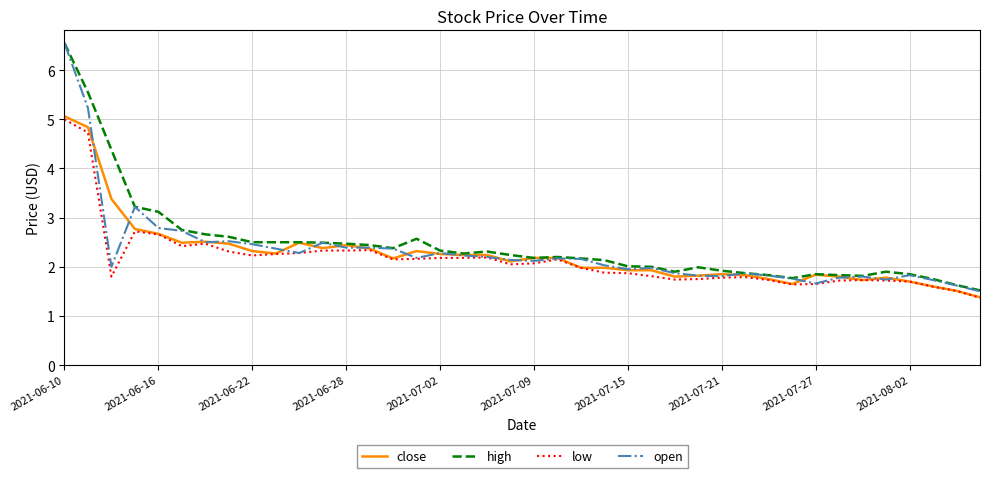

How many lines are shown in the chart?

4